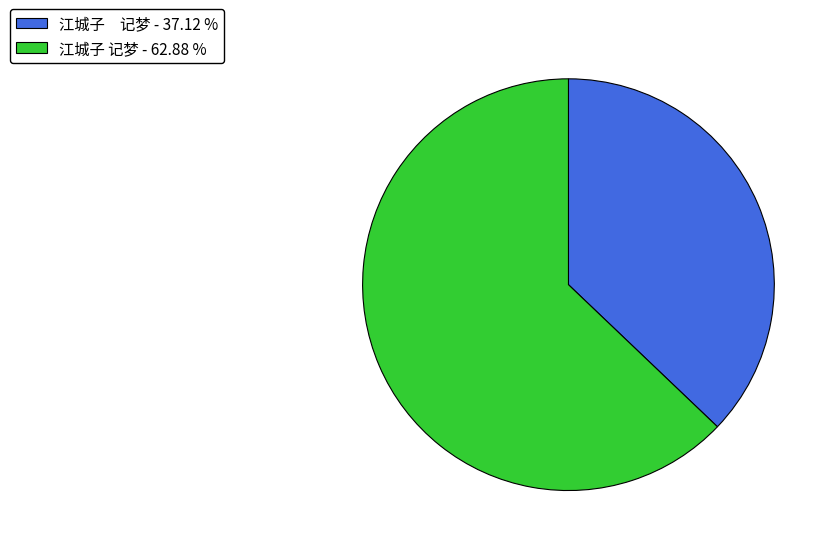

Between 江城子 记梦 - 37.12 % and 江城子 记梦 - 62.88 %, which is larger?

江城子 记梦 - 62.88 %